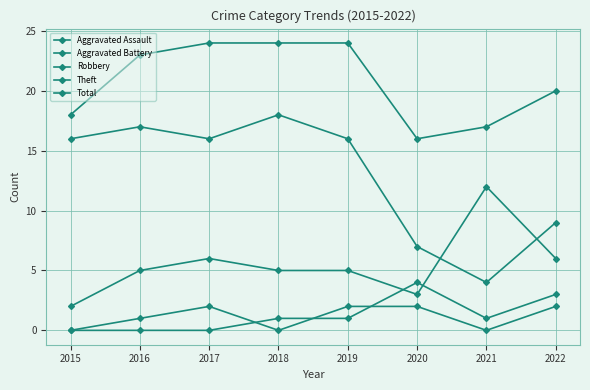

Which series has the largest total across all categories?

Total